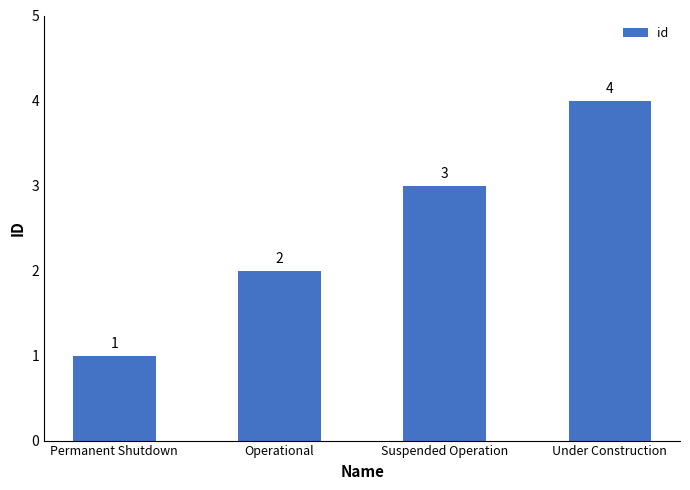

Are the bars horizontal?

No